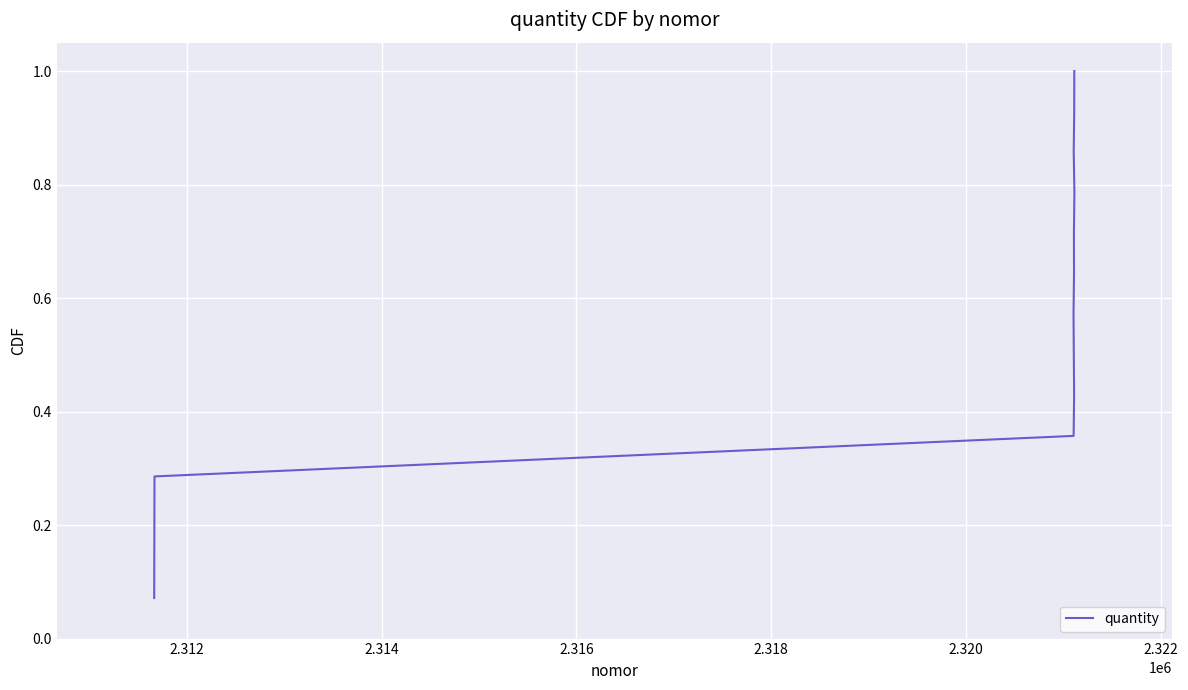

What is the difference between the second highest and second lowest values?

0.8